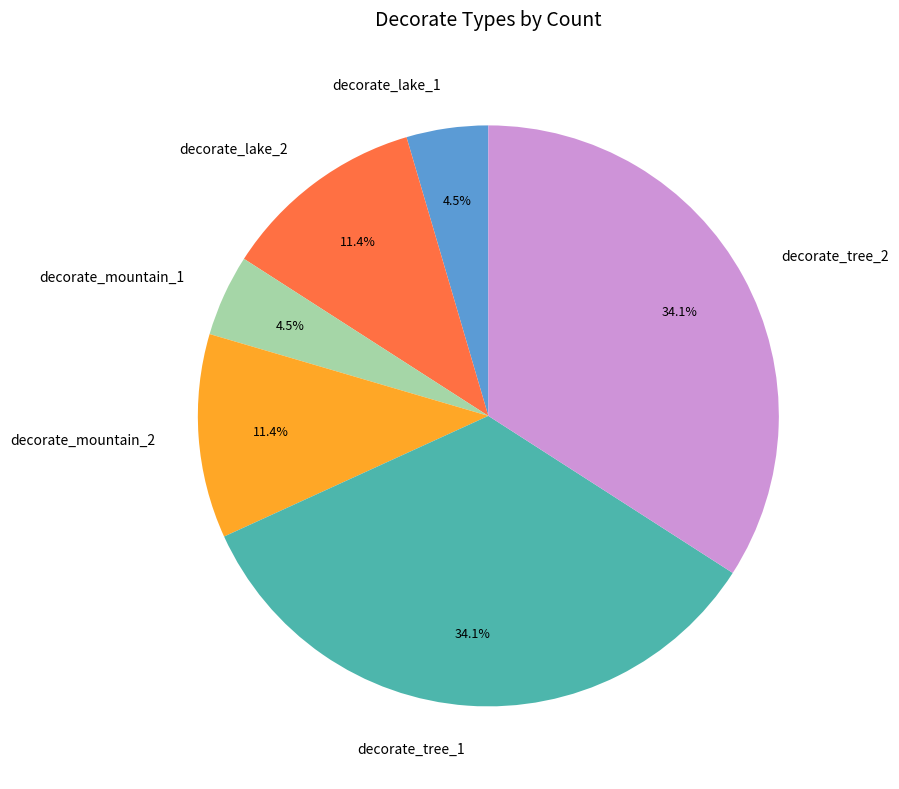

Which has a higher value, decorate_lake_1 or decorate_lake_2?

decorate_lake_2